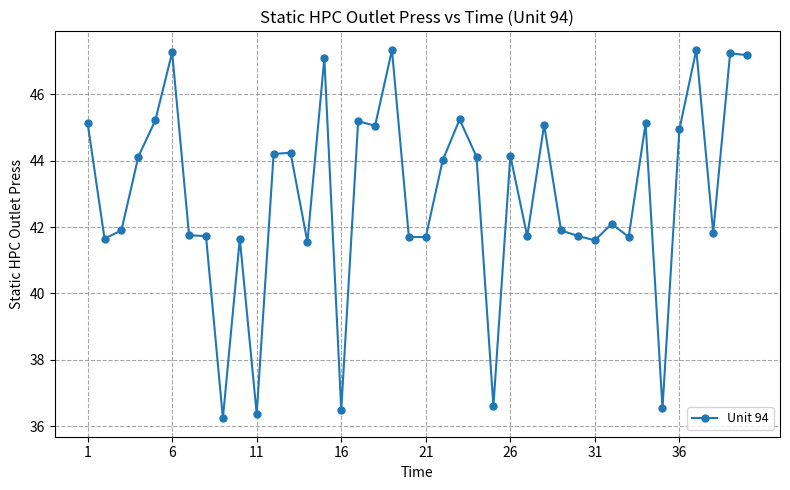

What is the minimum value shown in the chart?

36.2